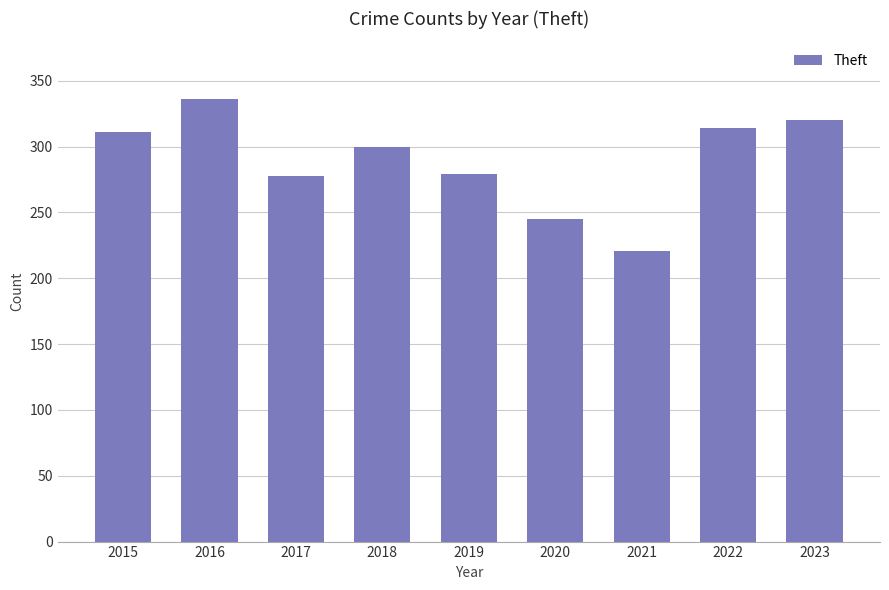

Between 2022 and 2016, which is larger?

2016